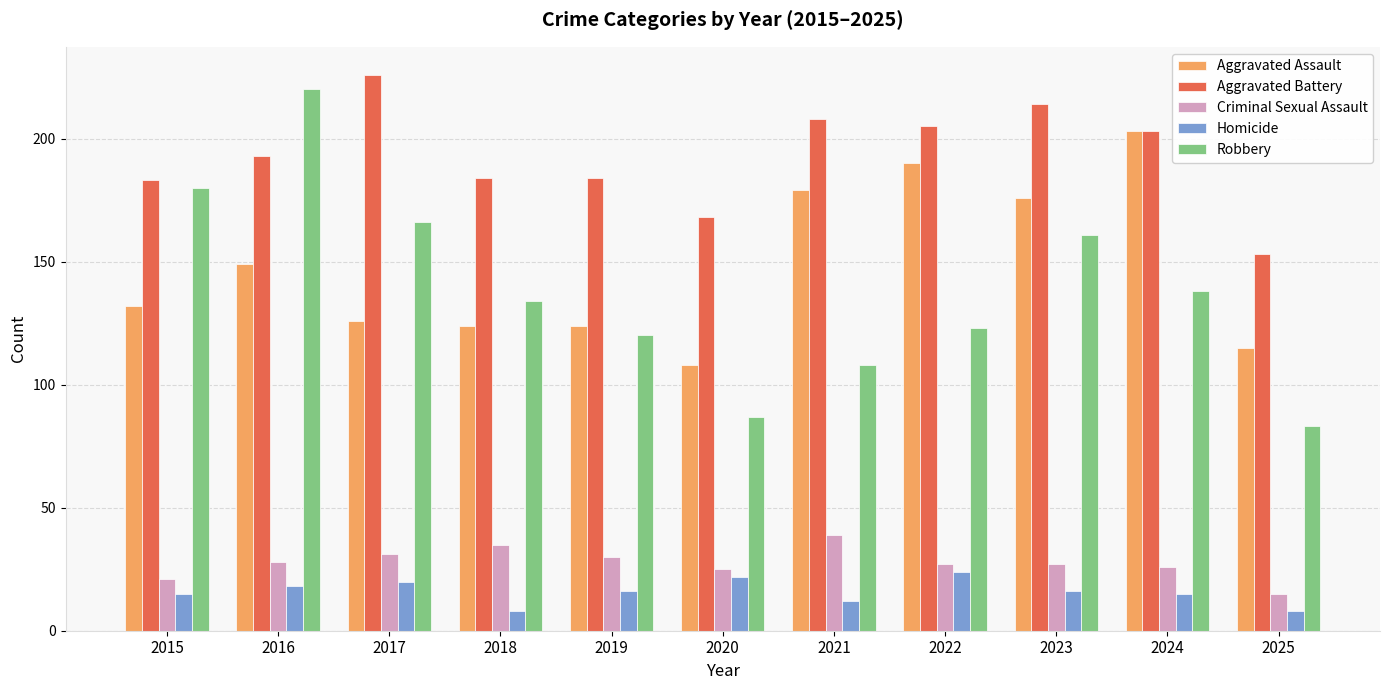

What are all the series names shown in the legend?

Aggravated Assault, Aggravated Battery, Criminal Sexual Assault, Homicide, Robbery